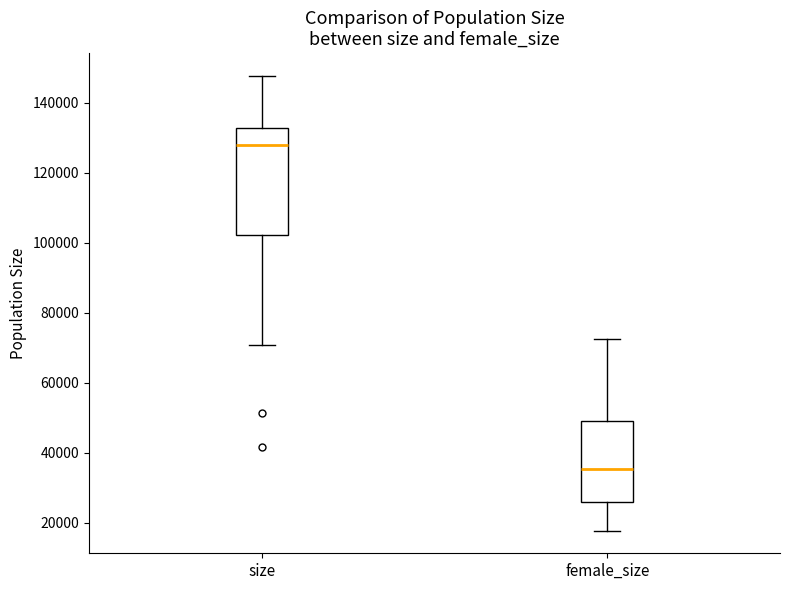

Where does the median line of the box for female_size sit on the y-axis? The values are not printed on the chart, so give them approximately, as read against the axis.

36000